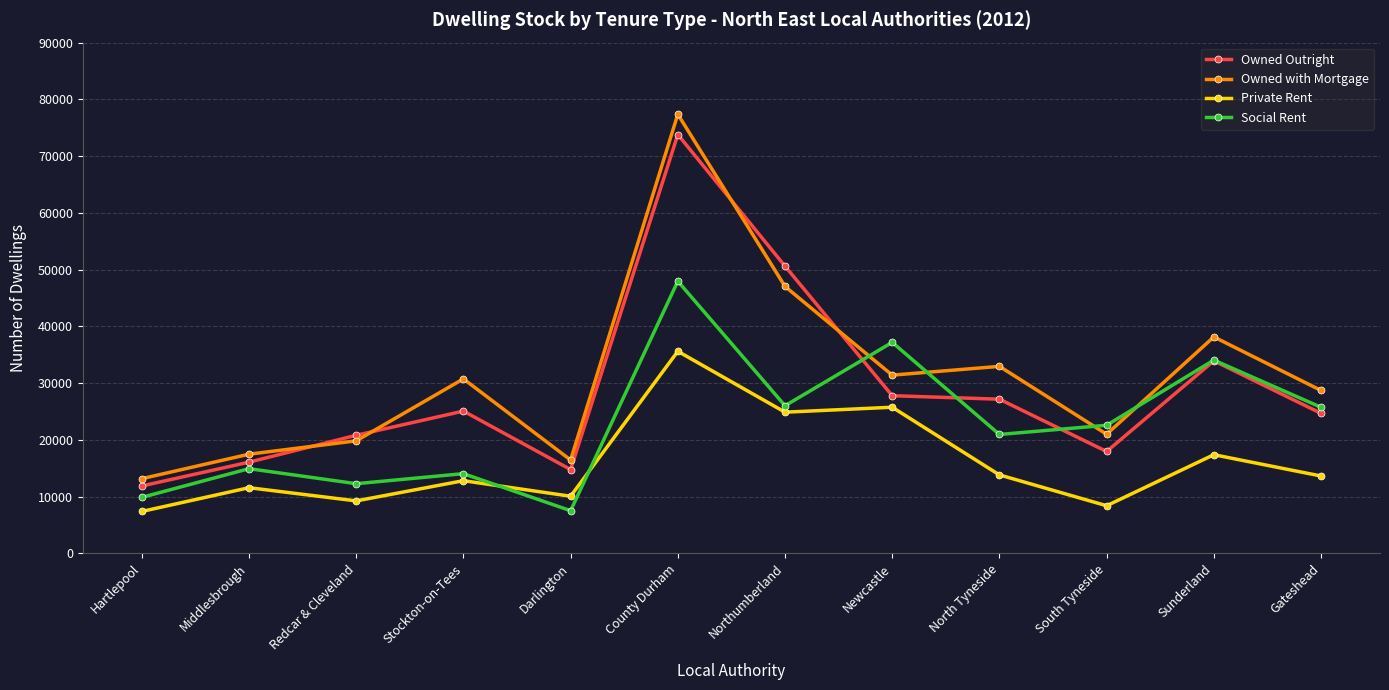

What is the minimum value for Social Rent?

7531